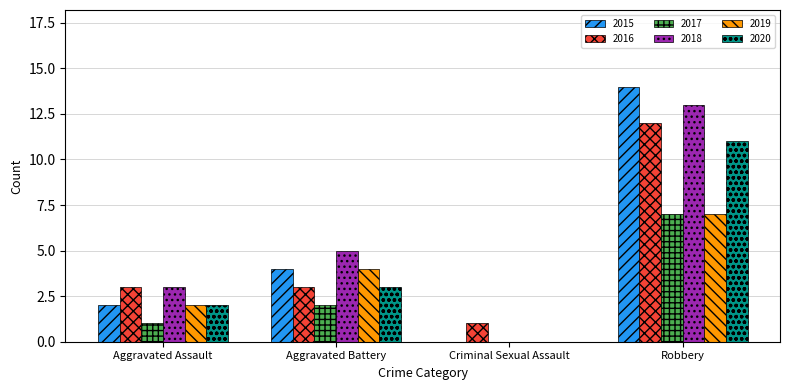

How many groups of bars are there?

4